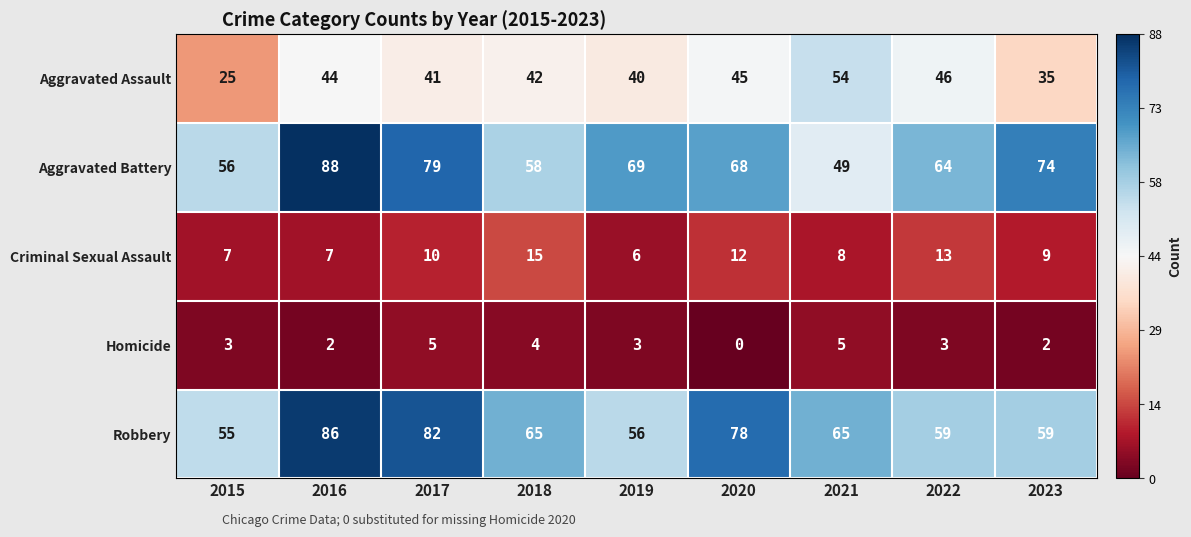

What is the difference between the Aggravated Battery values at 2019 and 2016?

19